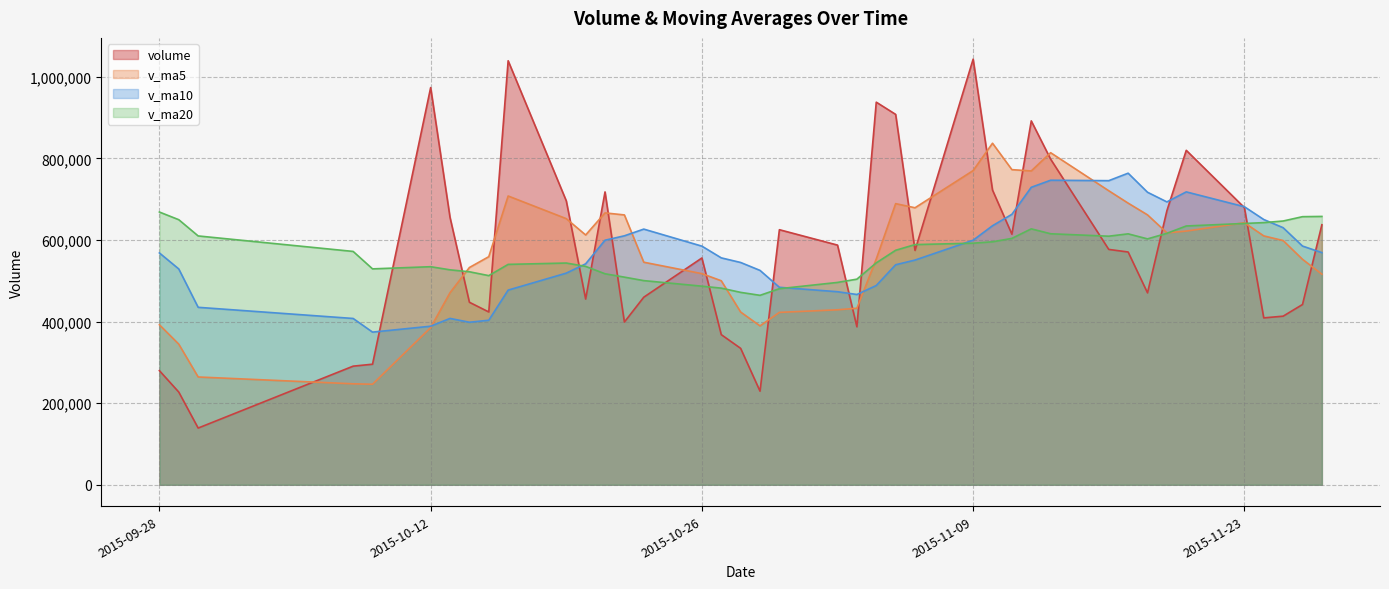

At which label does v_ma5 reach its minimum?

2015-10-09